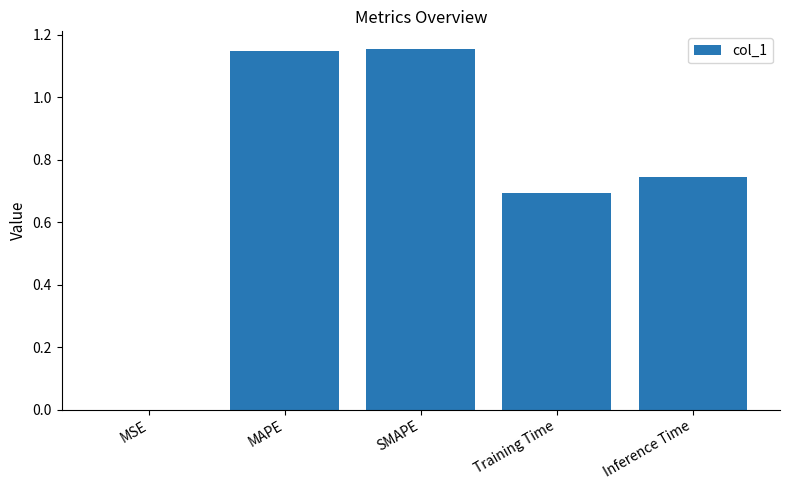

The chart shows a value of 0.7 at Training Time. True or false?

True